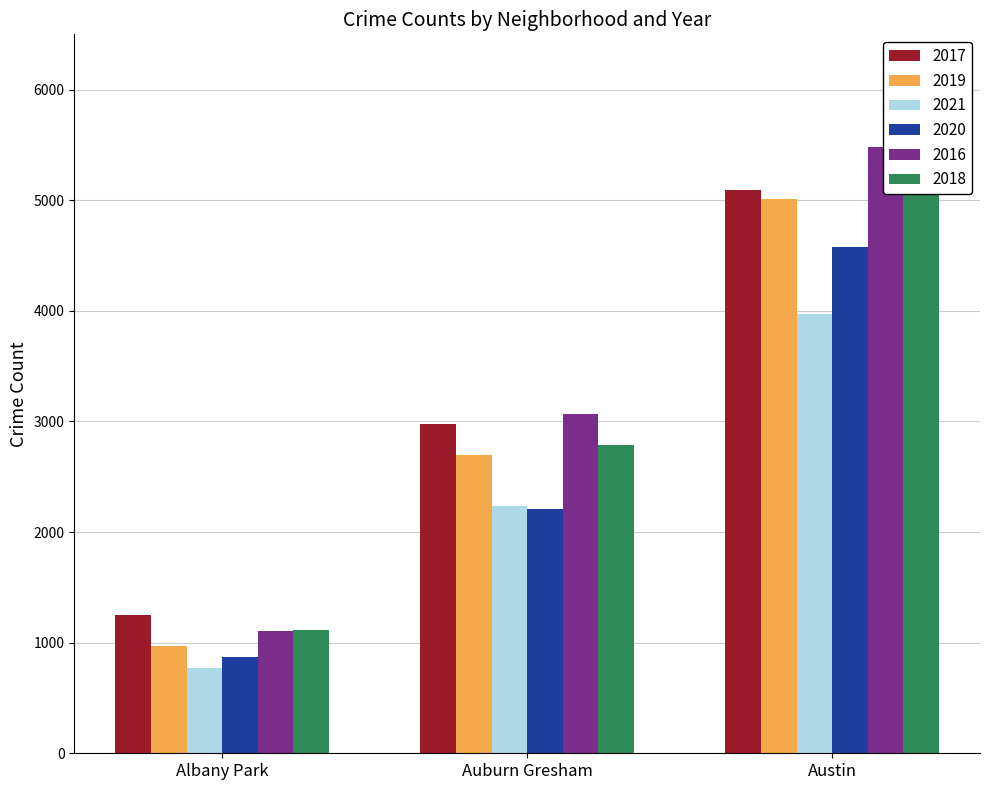

Are the bars grouped side by side (vs. stacked)?

Yes